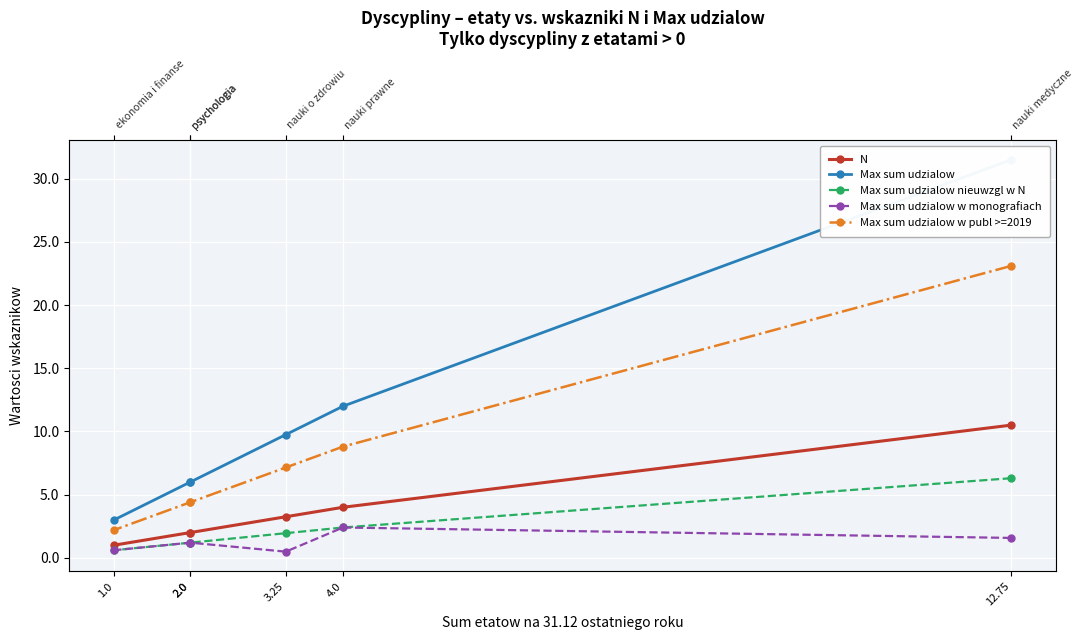

How many data points in Max sum udzialow w monografiach are above 1?

4